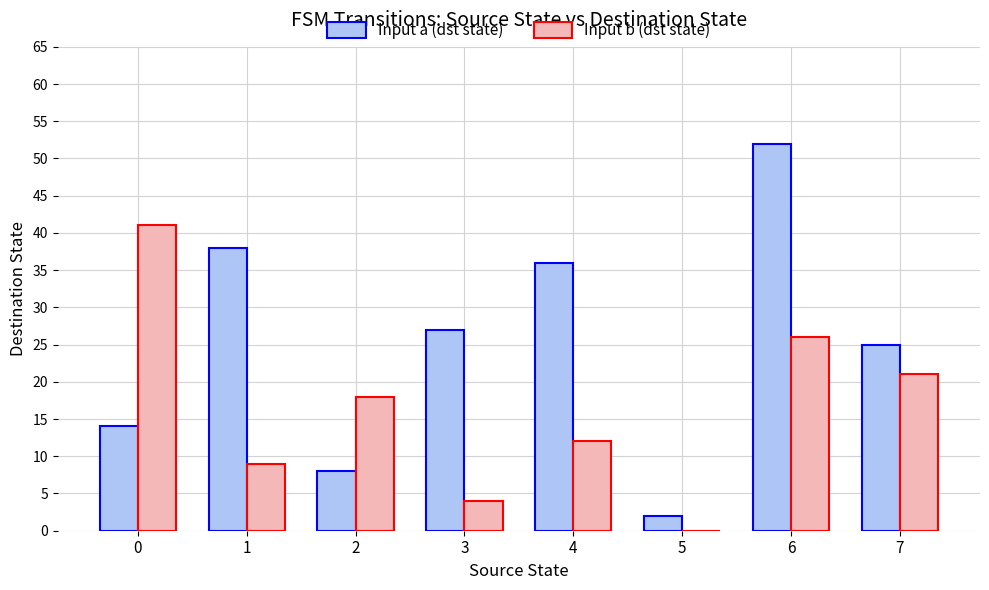

What is the spread (max minus min) of values at 0?

27